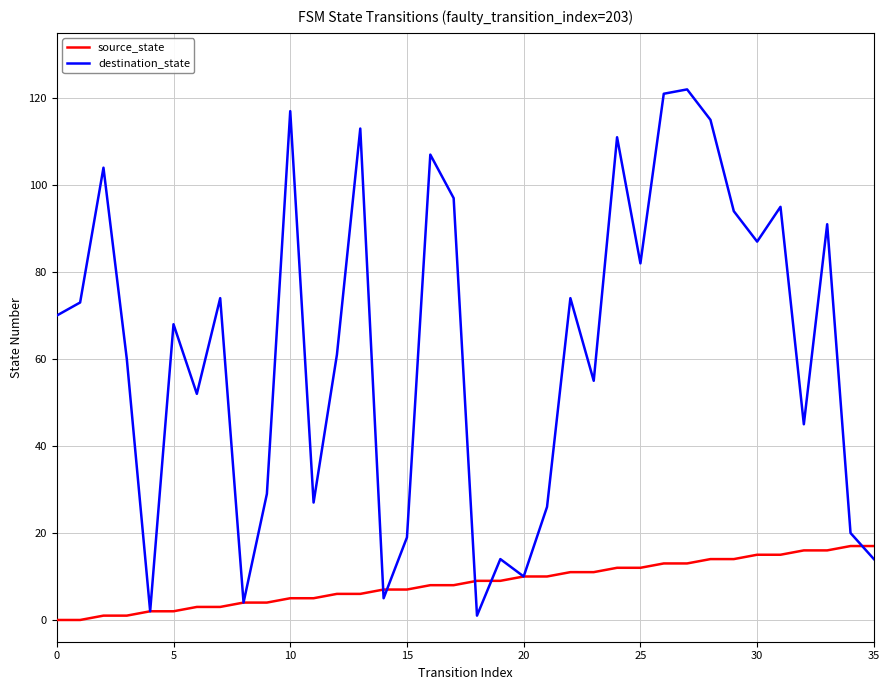

What is the greatest value displayed?

122